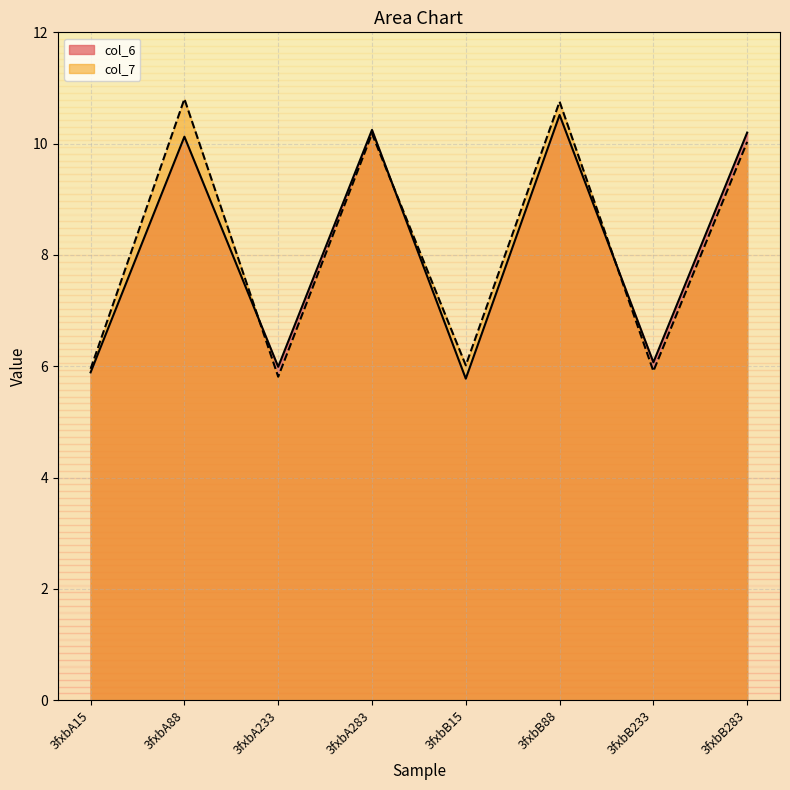

Which series has the widest spread of values?

col_7